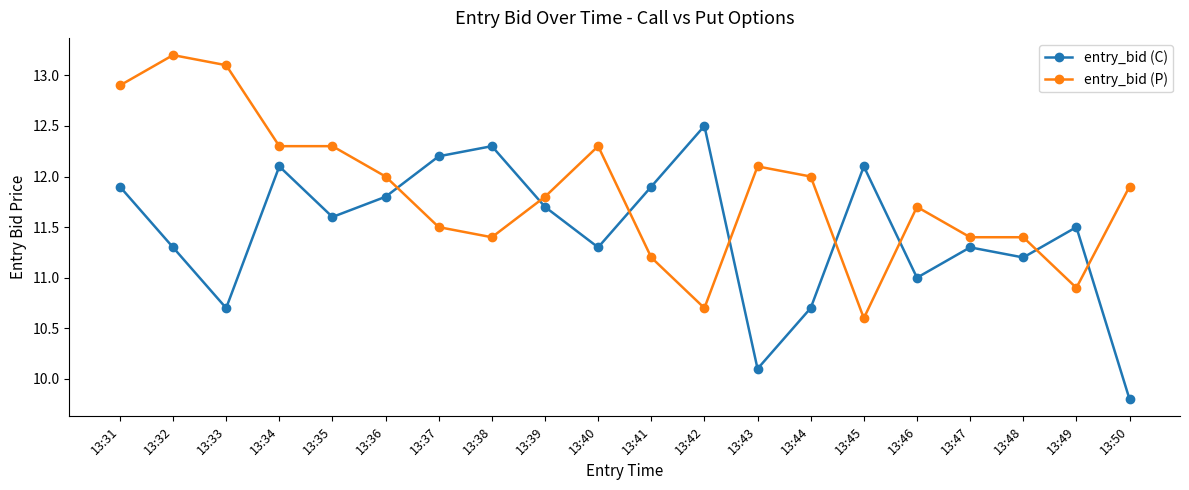

What is the value of the entry_bid (P) point at the 18th from the left?

11.4